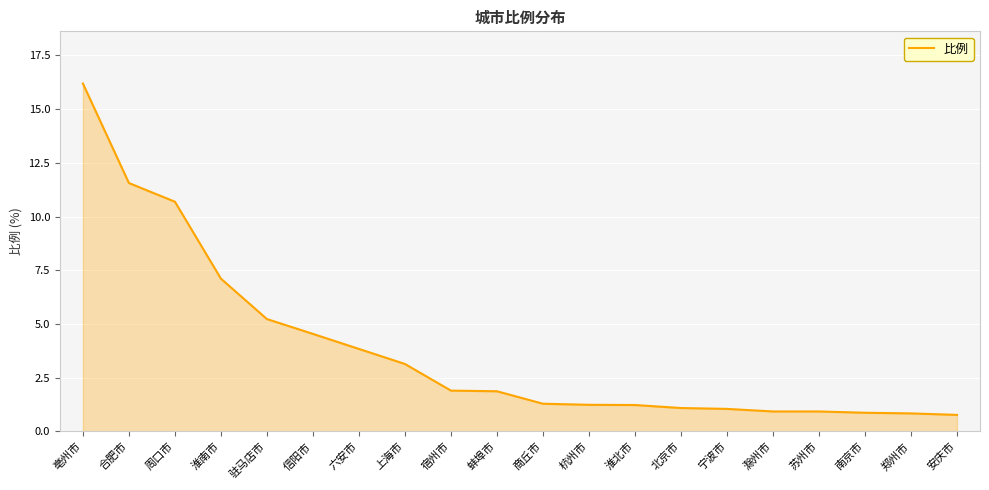

The chart shows a value of 3.1 at 上海市. True or false?

True